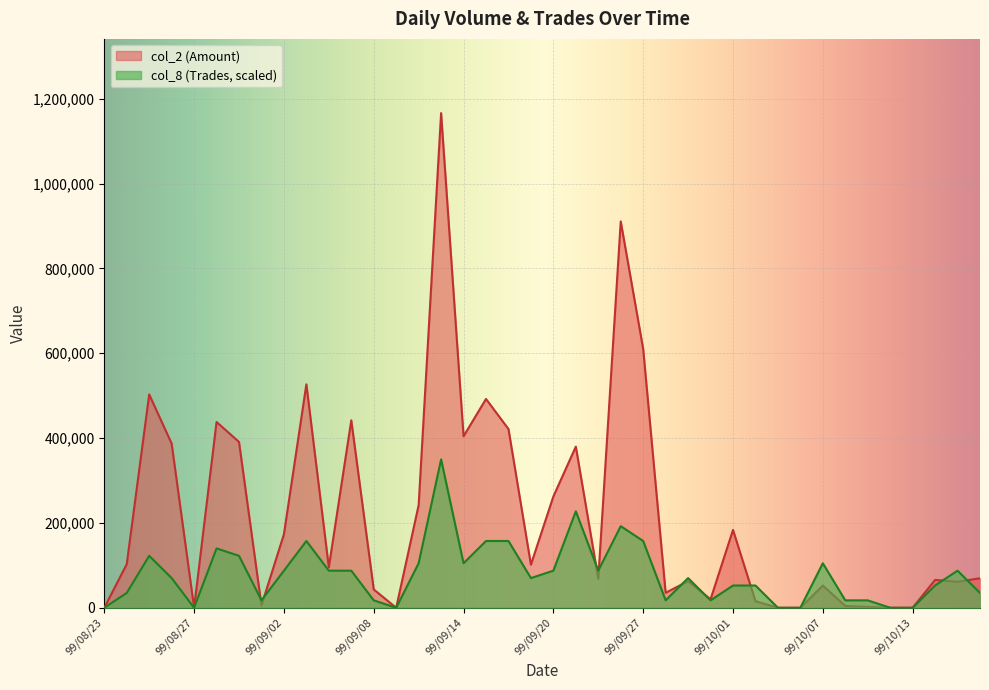

Where does the col_2 (Amount) series first go above 95420?

99/08/24